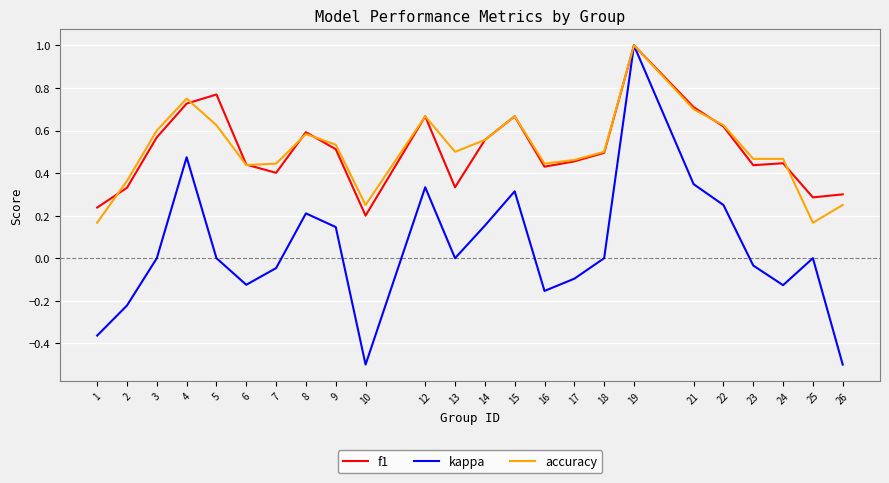

True or false: accuracy has a value of 0.1 at 25.

False